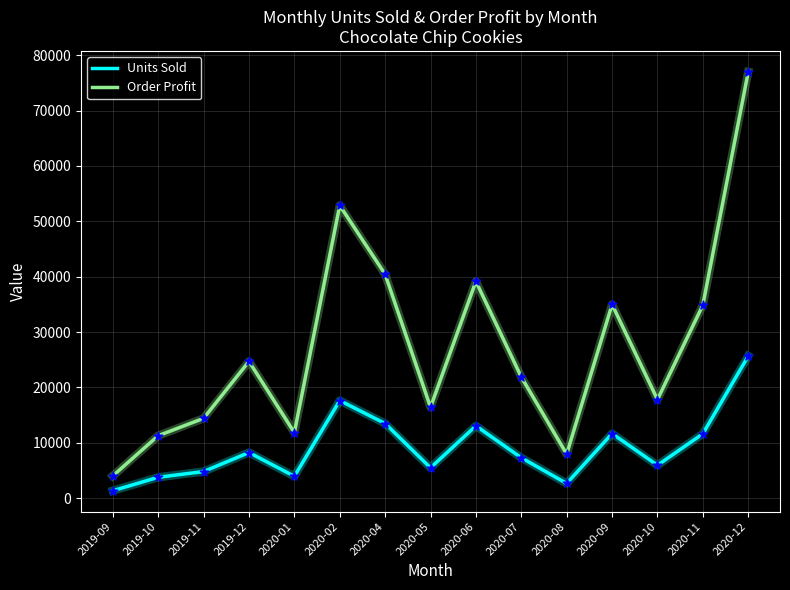

What is the total value across all series at 2020-12?

102660.0